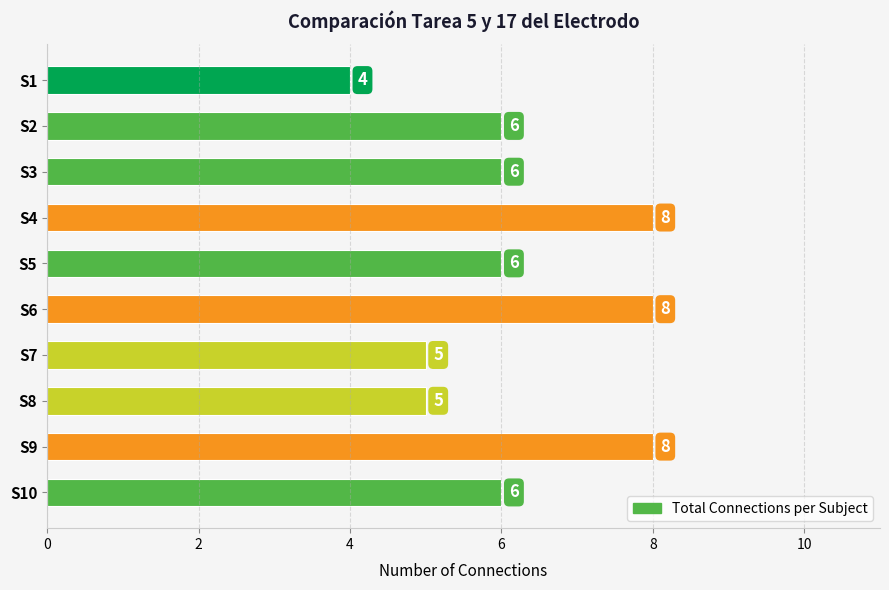

What is the value of the 9th bar from the top?

8